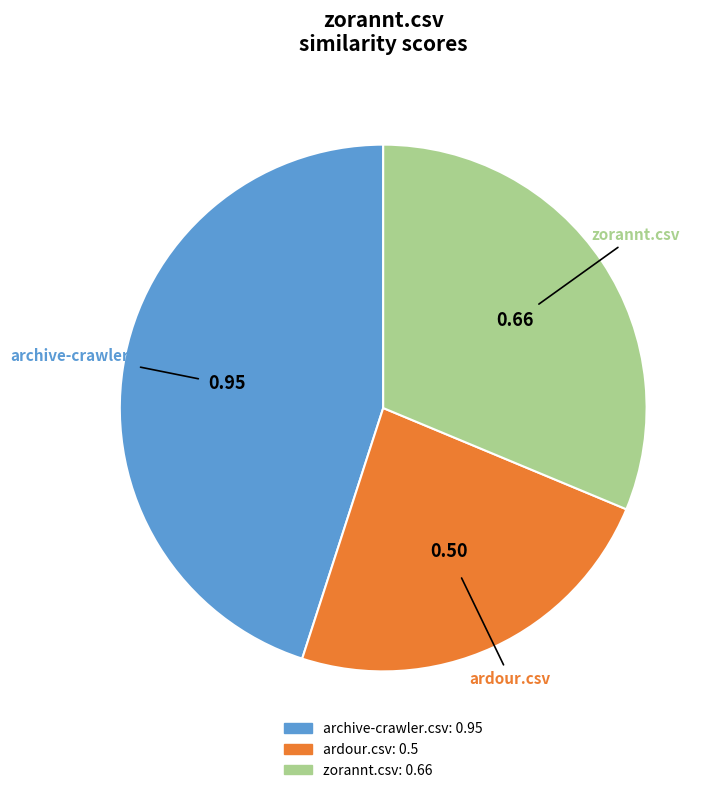

Do archive-crawler.csv and zorannt.csv together represent more than half of the pie?

Yes